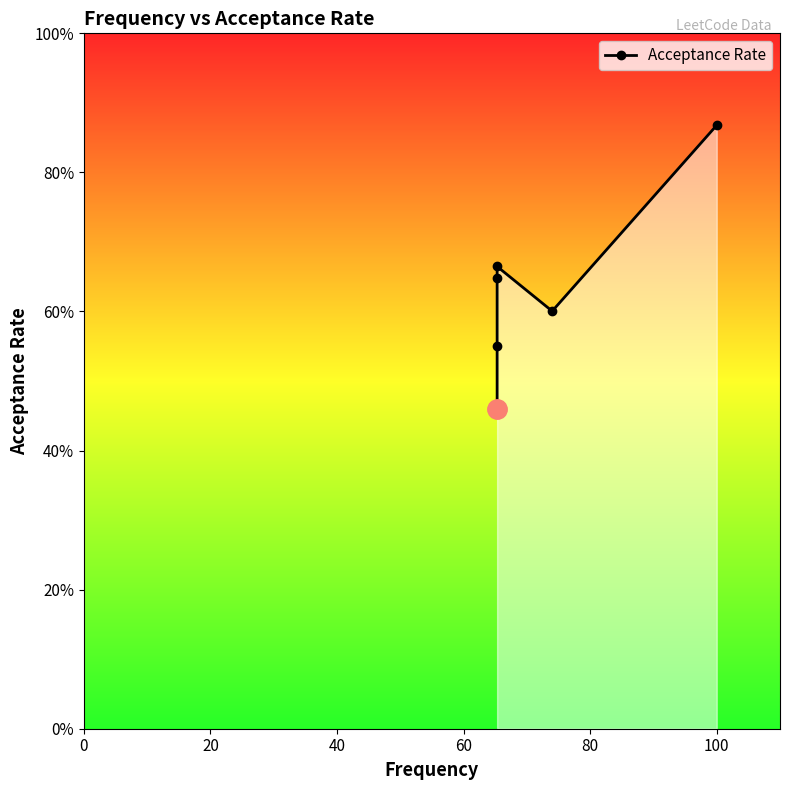

The value at 20 is 0.9. True or false?

False